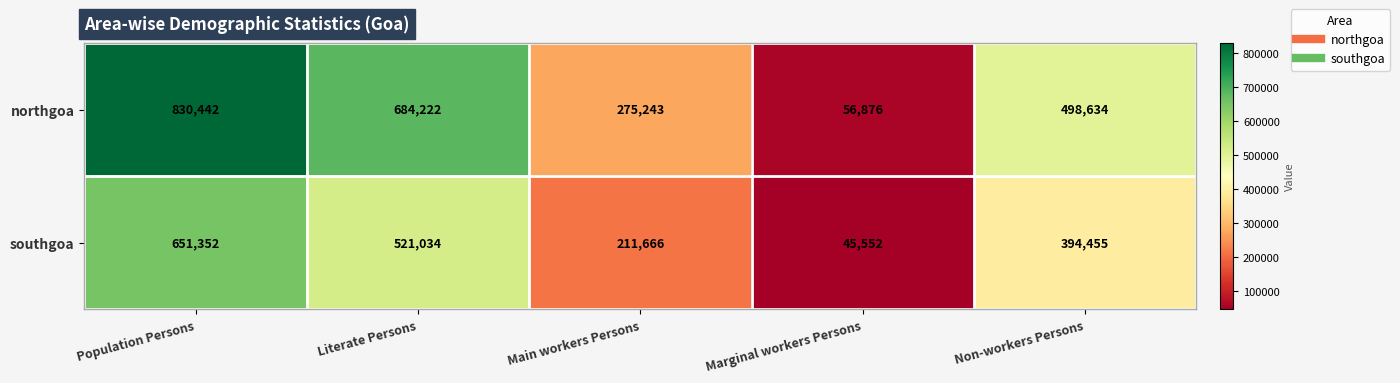

Where is northgoa nearest to the value 443659?

Non-workers Persons